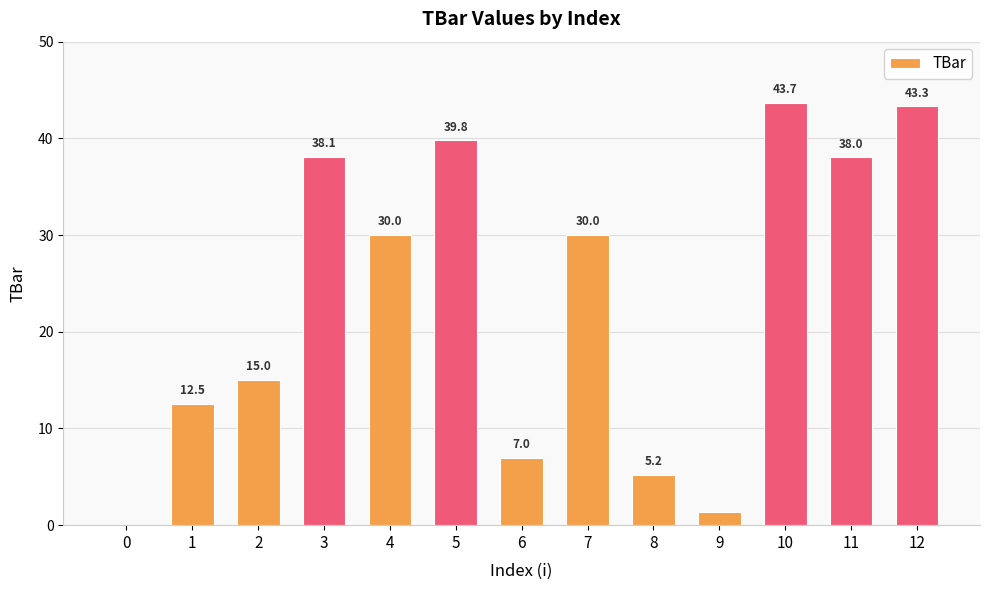

What is the maximum value shown in the chart?

43.7